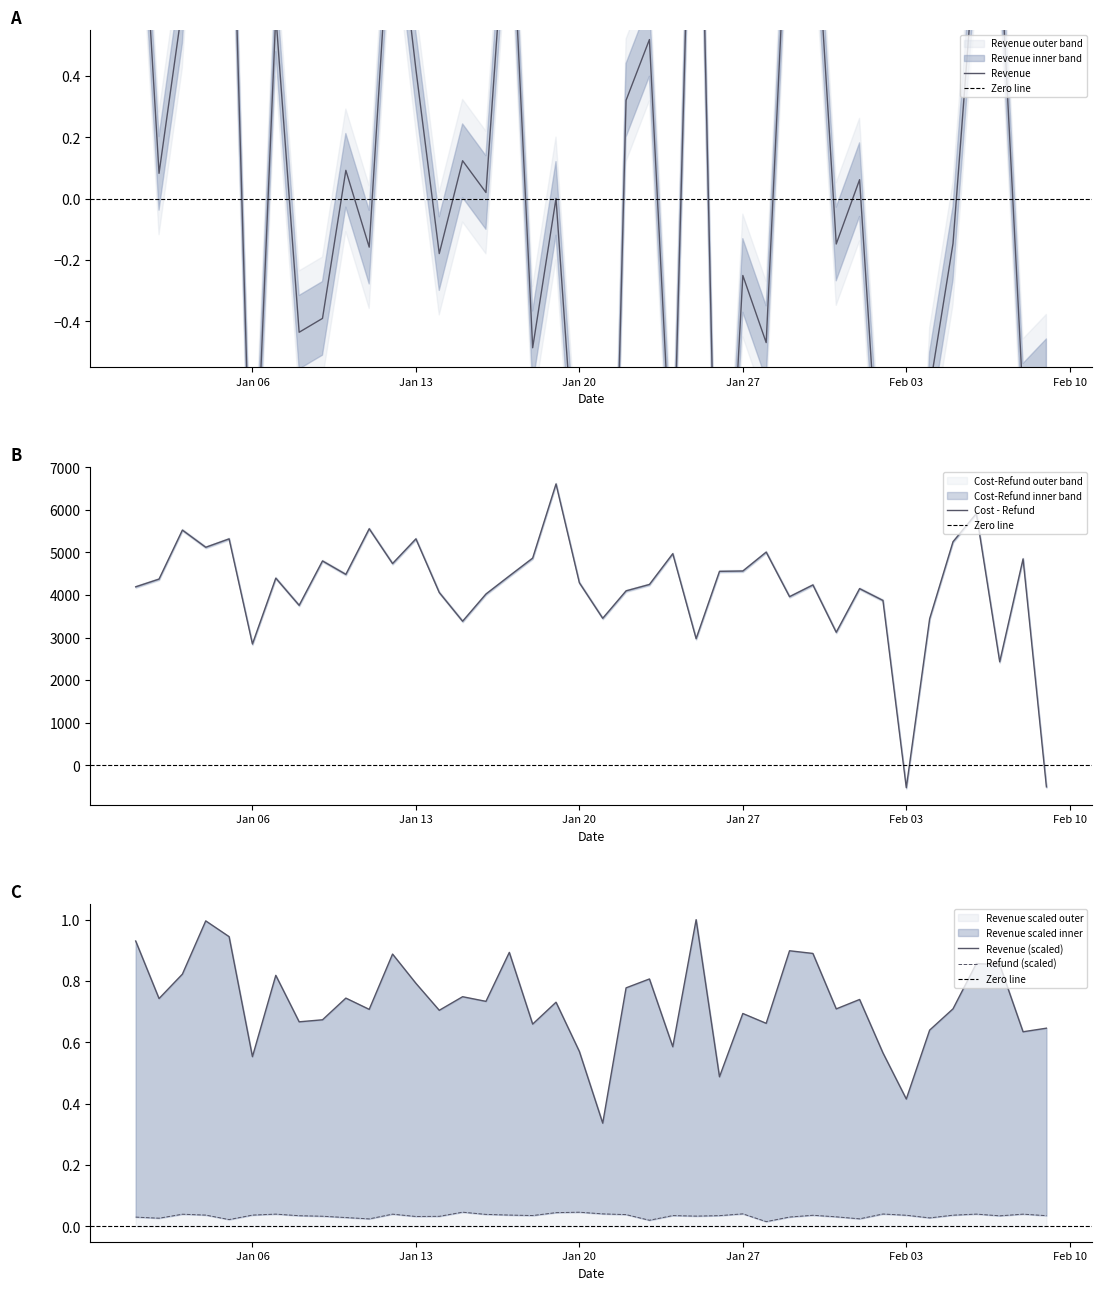

How many negative values does the Revenue series have?

19